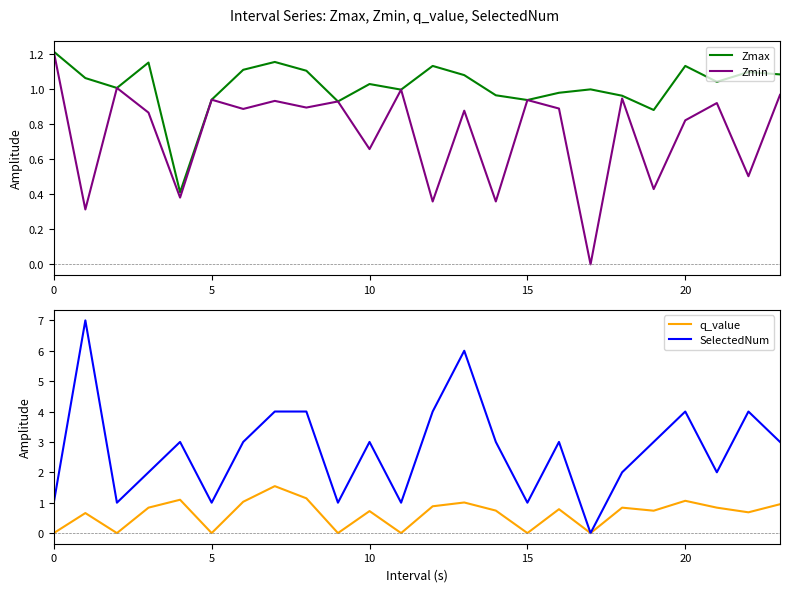

True or false: Zmin has a value of 0.9 at 9.

True